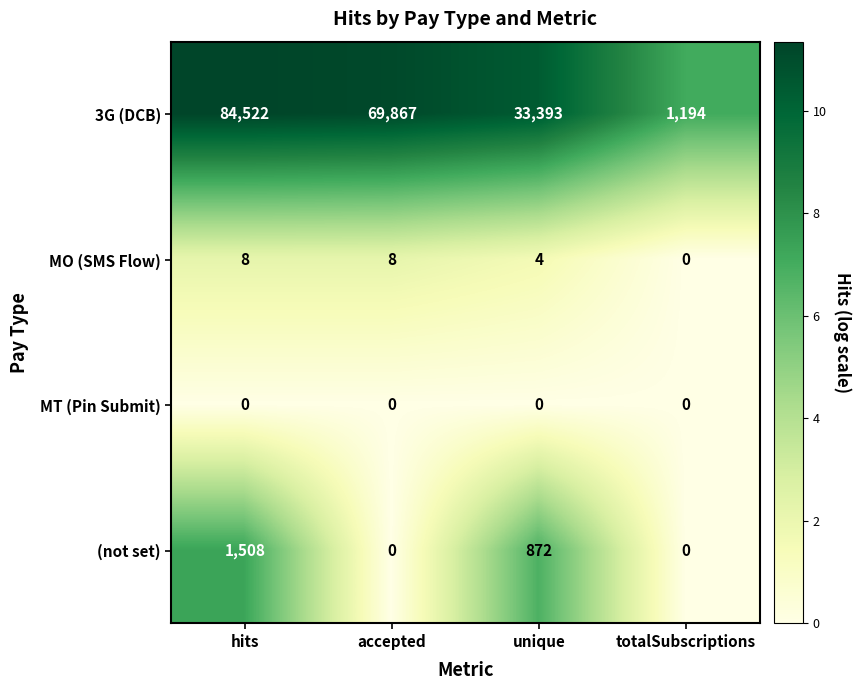

Which series has the largest total across all categories?

3G (DCB)